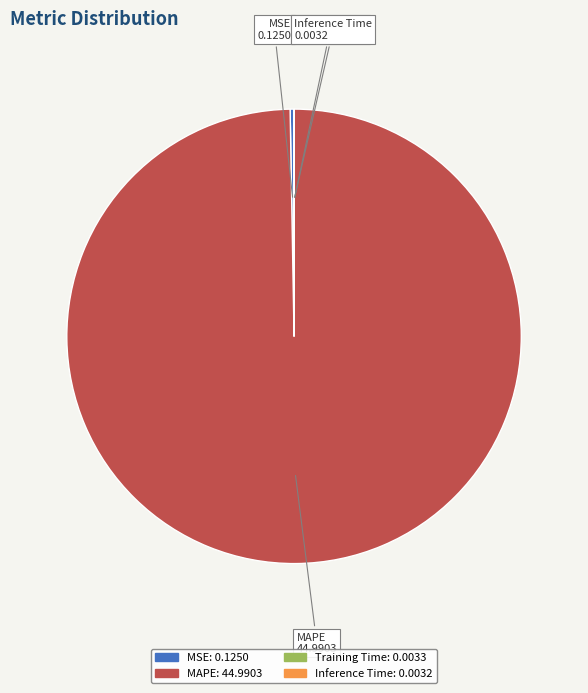

What is the majority slice?

MAPE